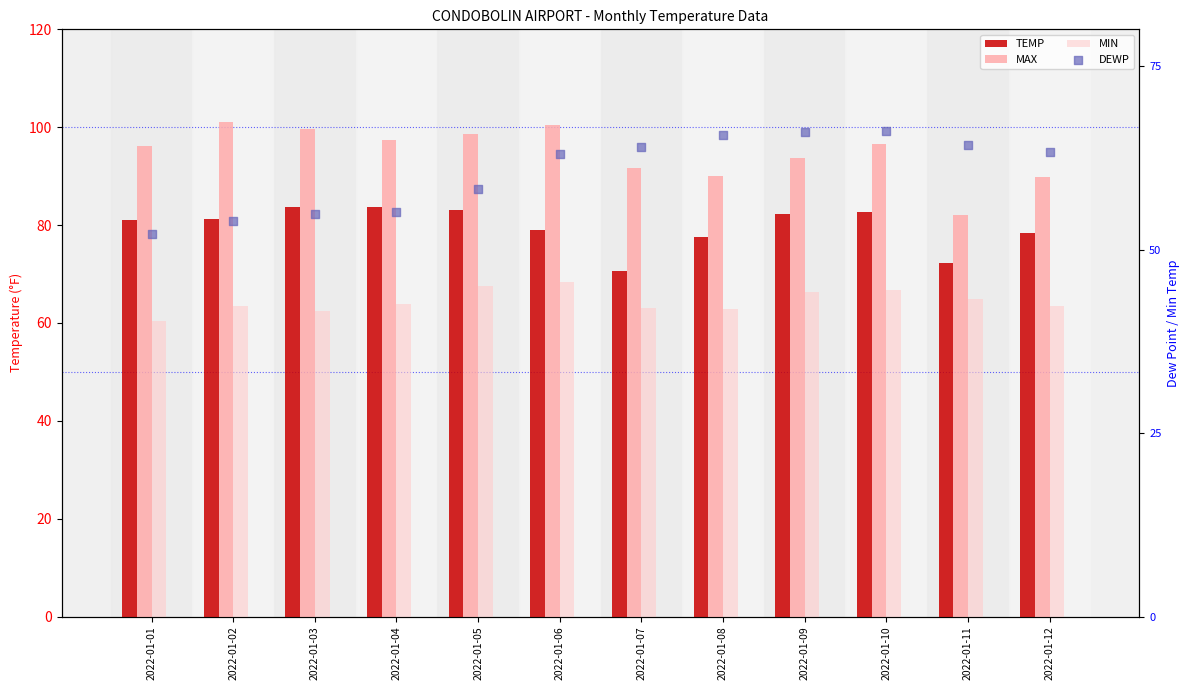

Which series reaches the minimum Y coordinate?

DEWP